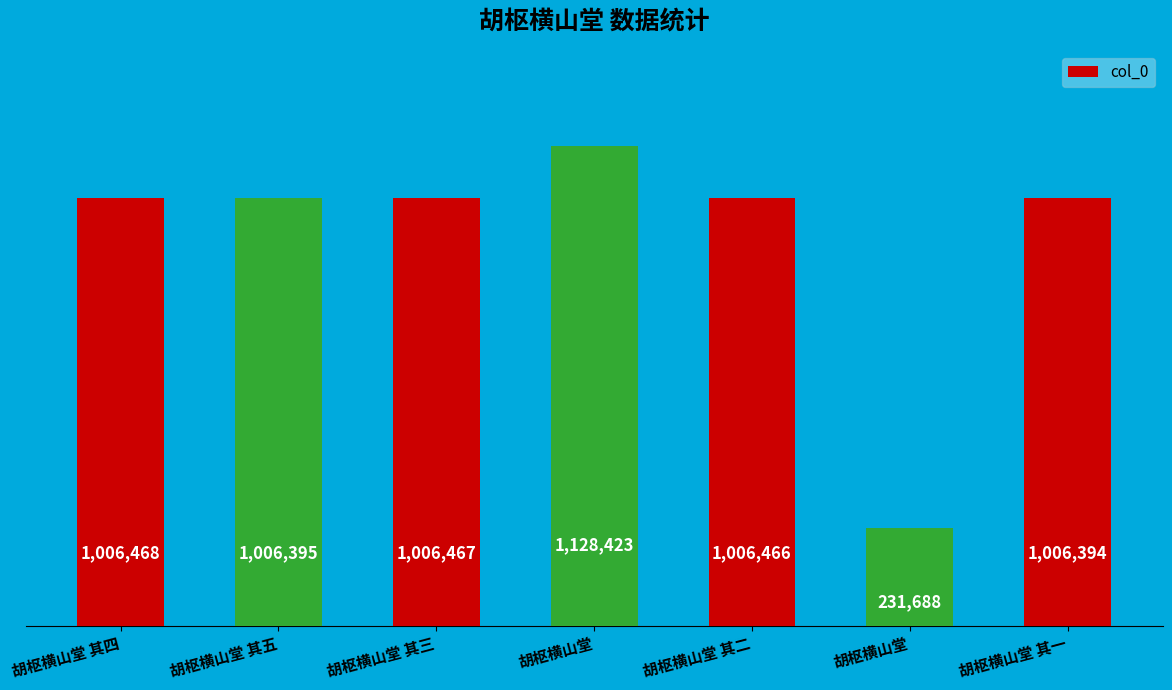

What is the label of the 5th bar from the right?

胡枢横山堂 其三